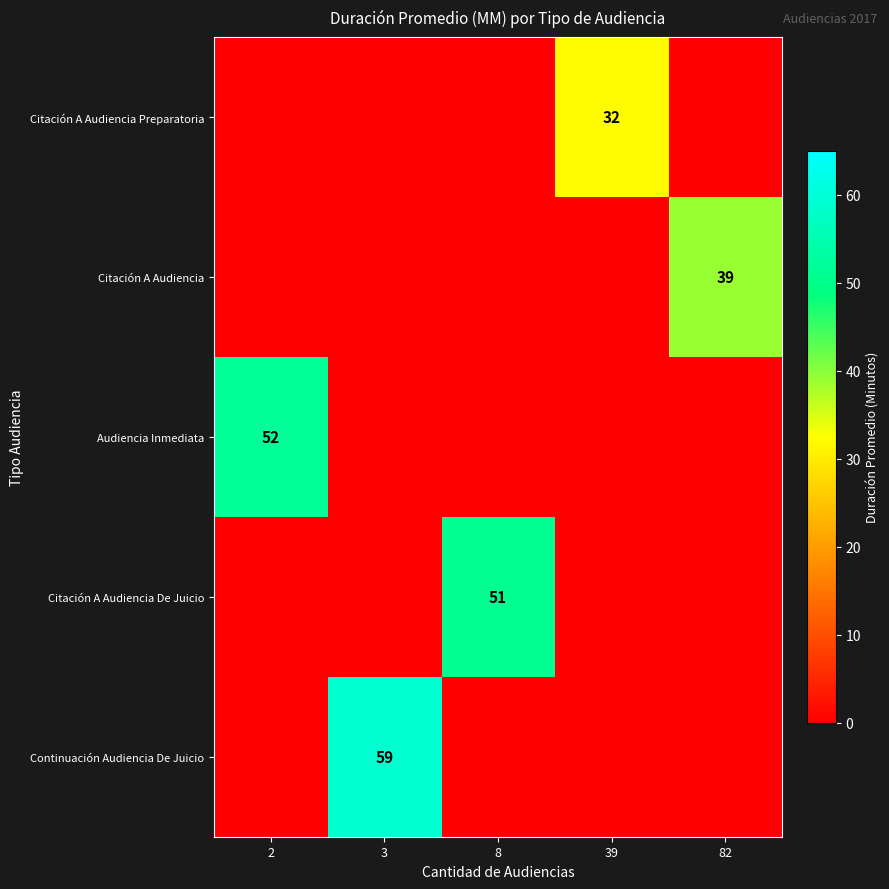

The row_0 series shows 11 at 2. True or false?

False